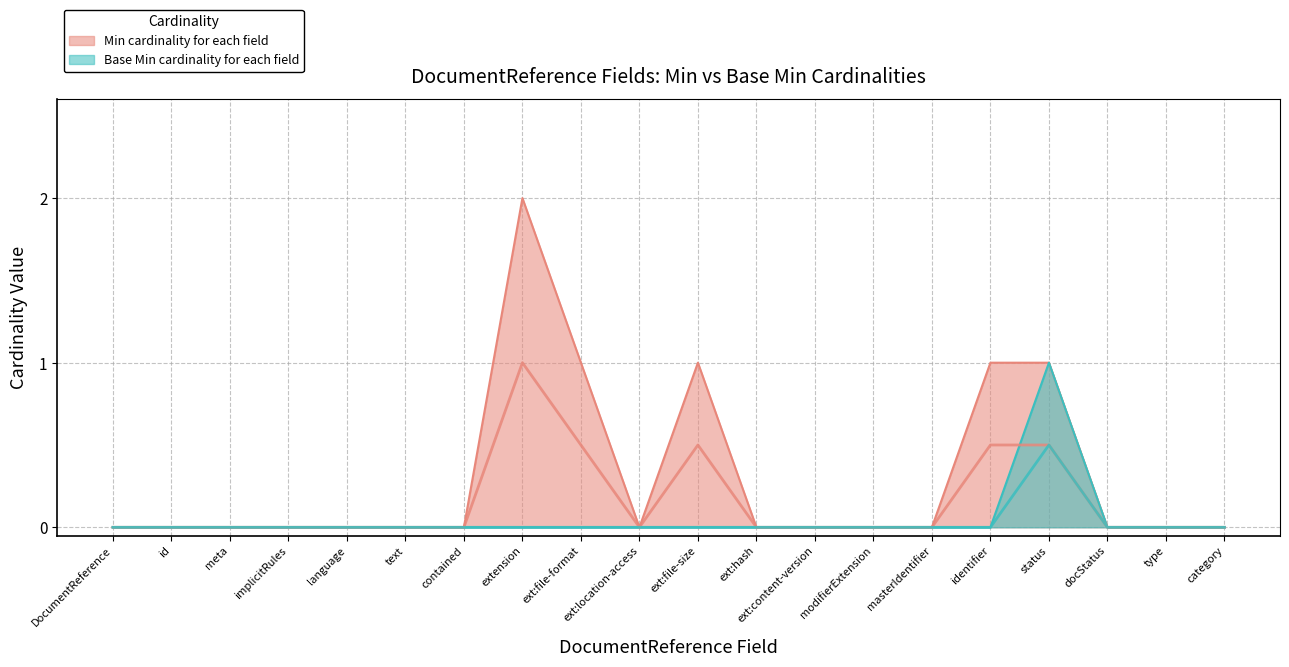

True or false: Base Min (Min=0) has more than 0 points higher than both neighbors.

False